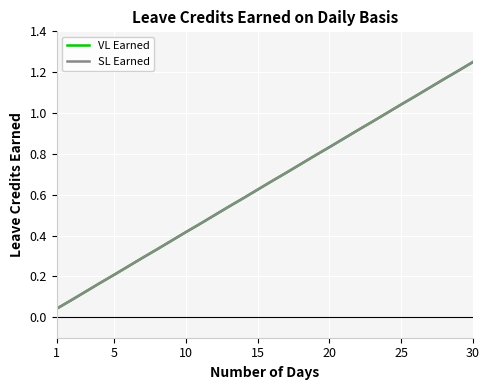

Is this an area chart (filled region under the line)?

No